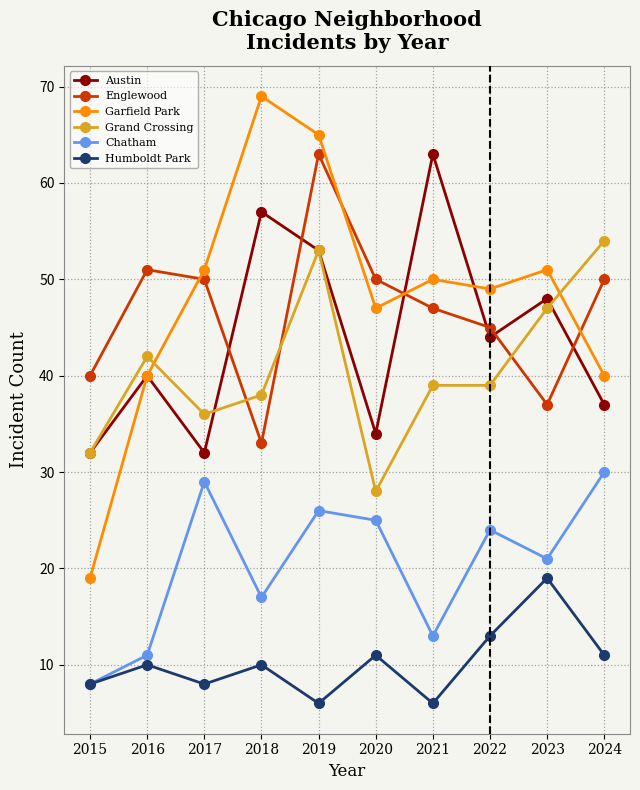

Between which two adjacent categories do Grand Crossing and Englewood first intersect?

2017 and 2018